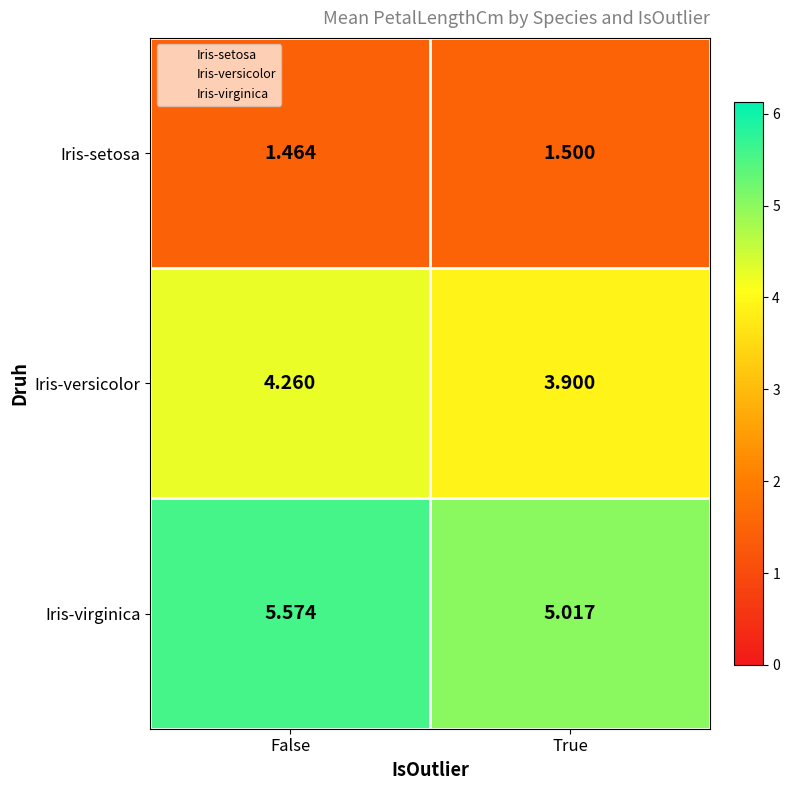

Which category has the highest value in the Iris-versicolor series?

False